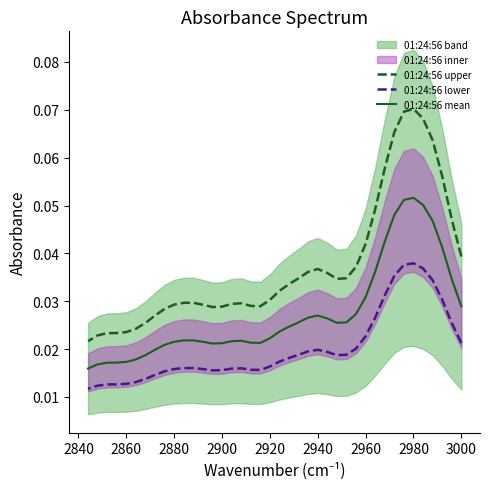

How many lines are shown in the chart?

3